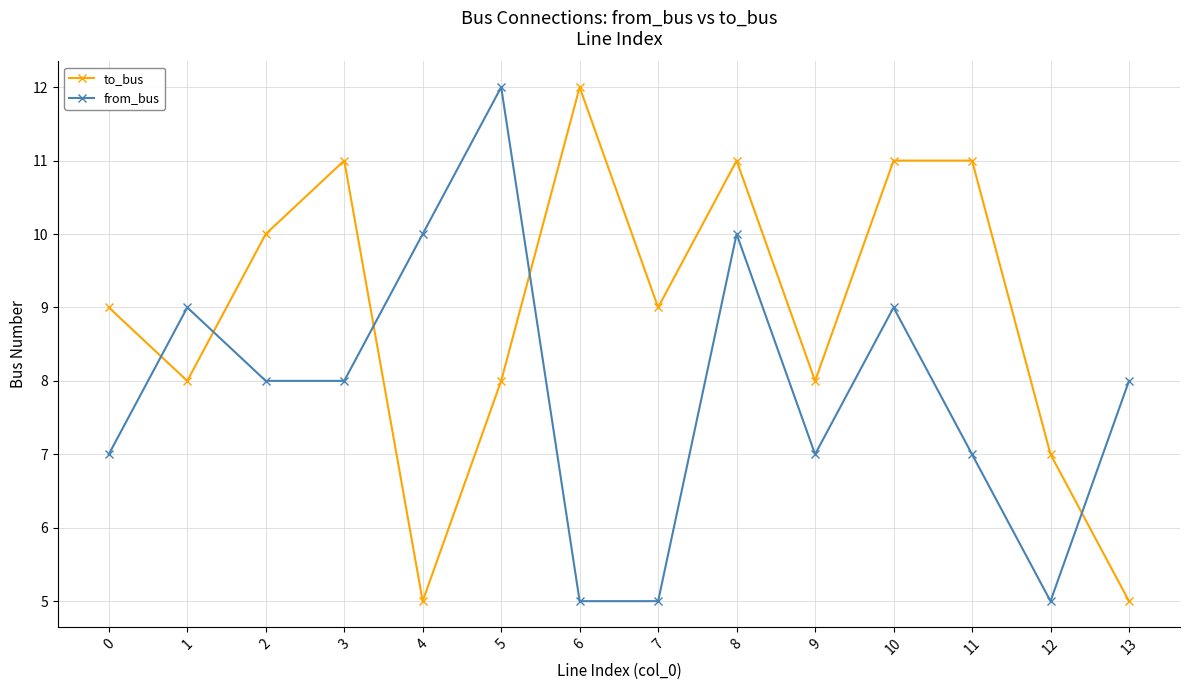

What is the approximate value of from_bus at 2?

8